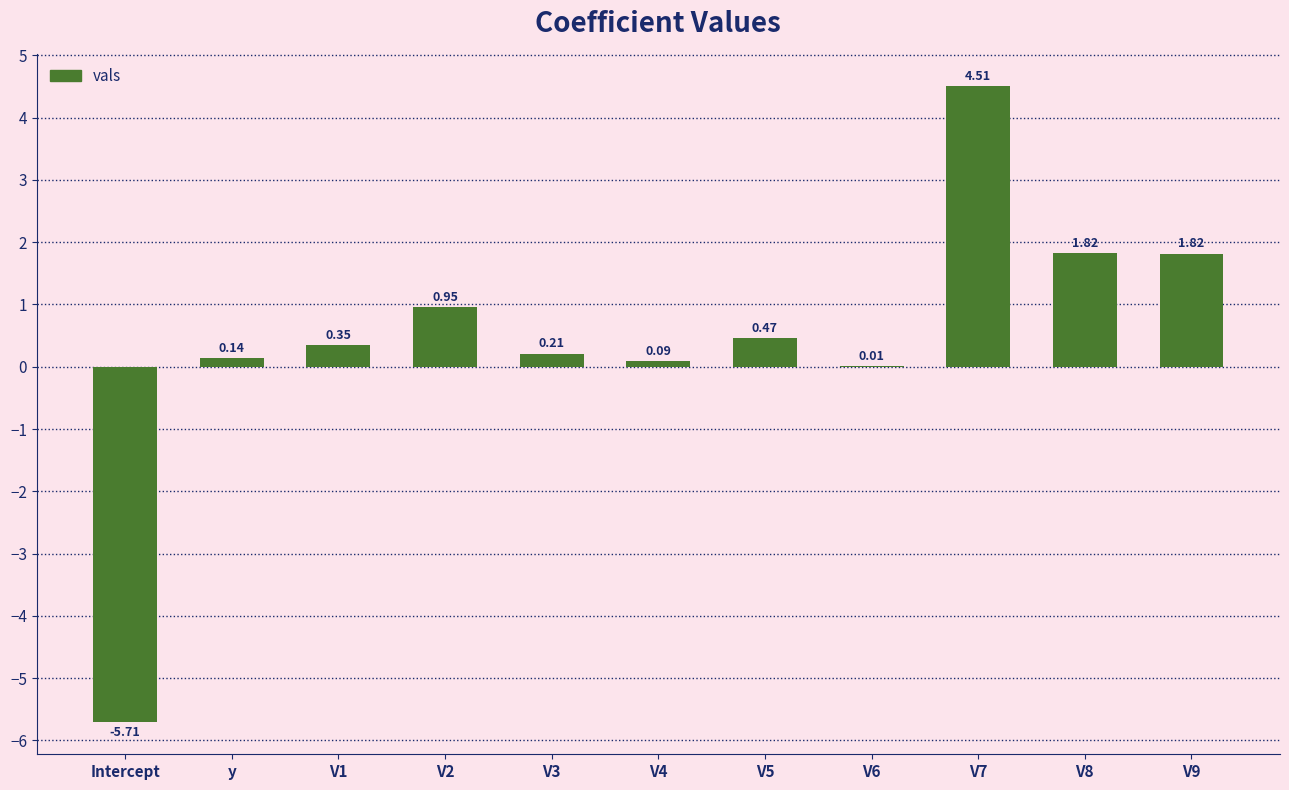

What is the sum of all values?

4.7